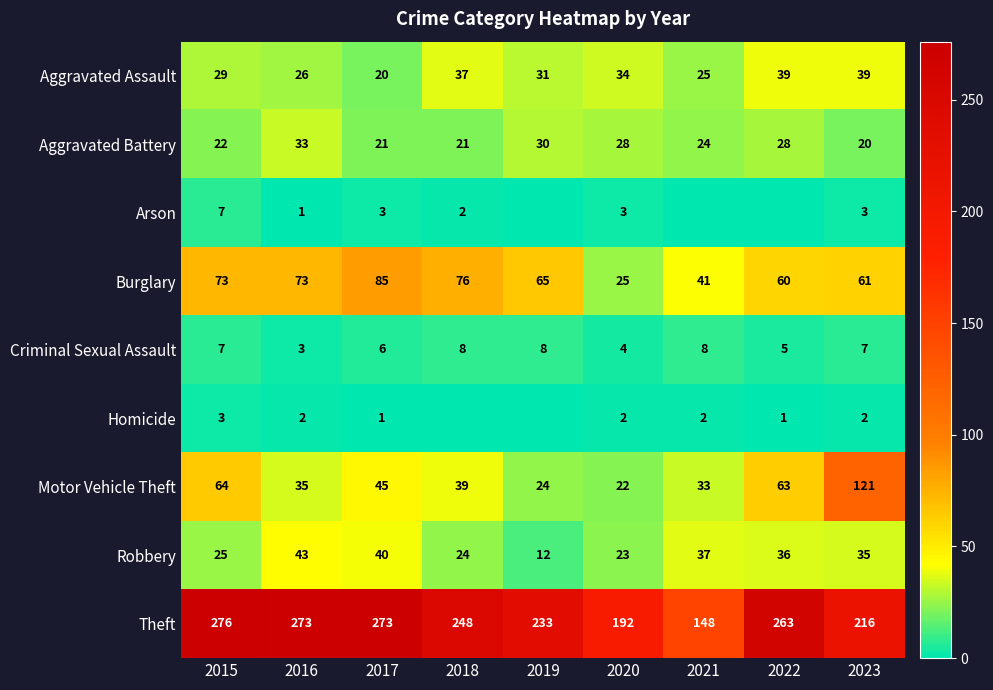

Where is Motor Vehicle Theft nearest to the value 71?

2015